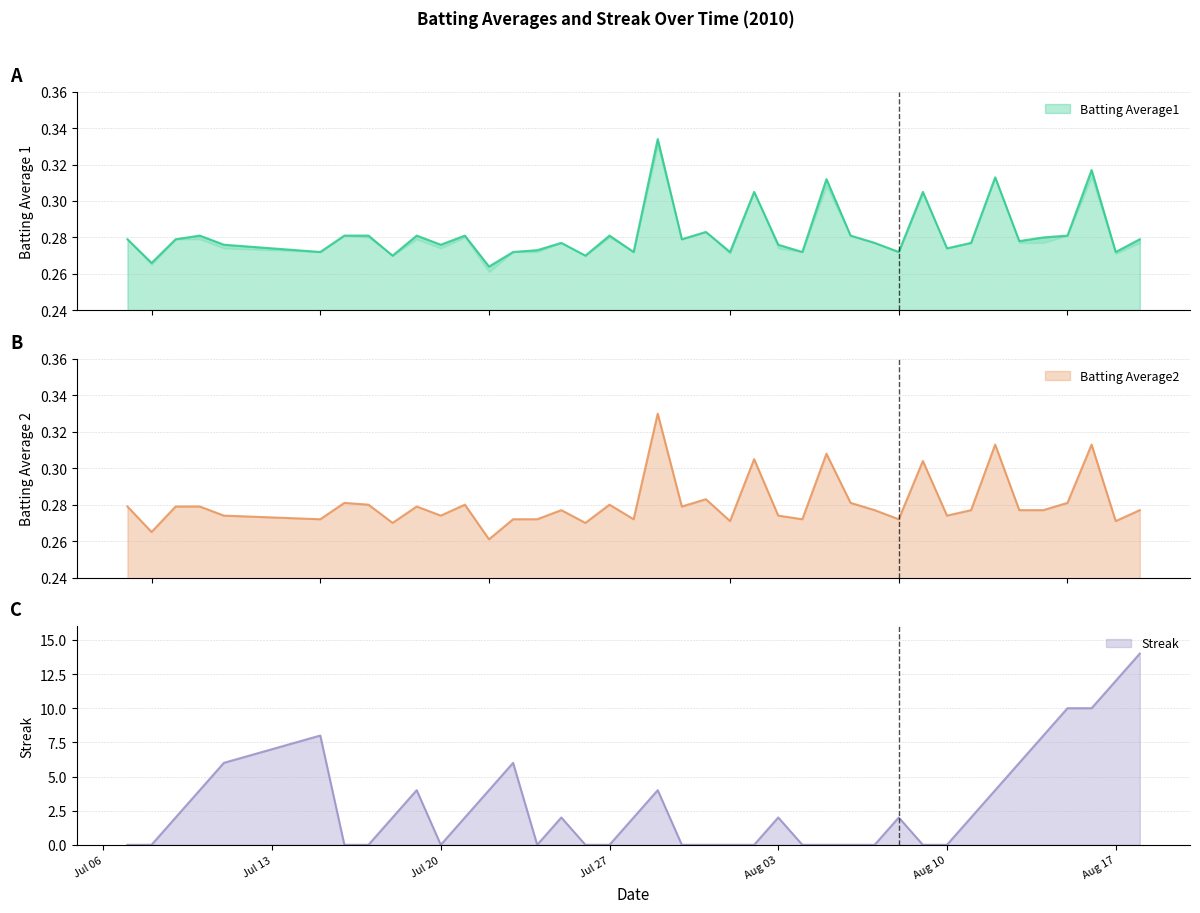

Between 2010-07-18 and 2010-07-30, which series saw the biggest shift?

Streak